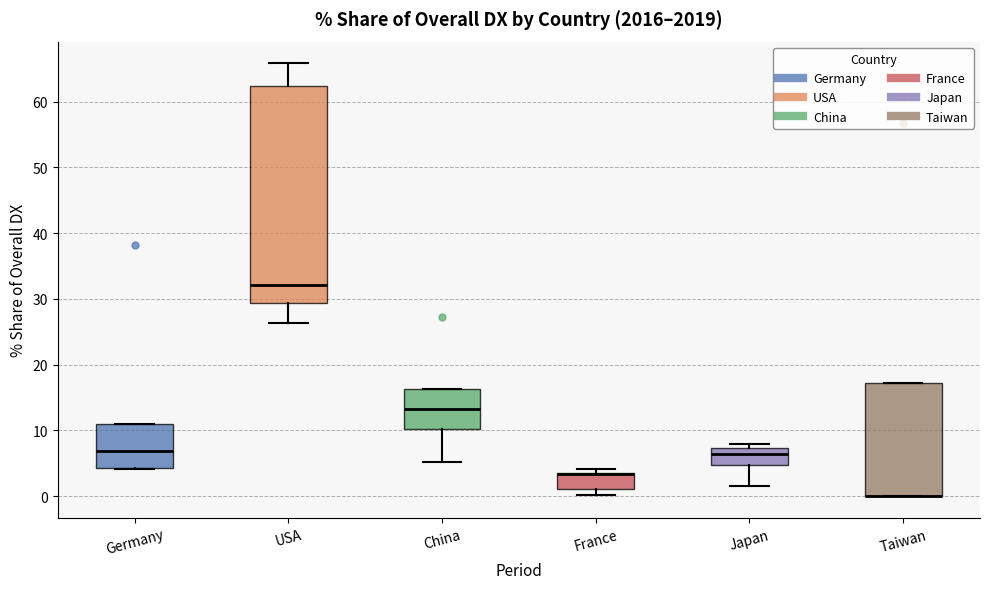

Reading left to right, transcribe this box plot: for each box, give where its median line is, the range the box spans, and where its two whiskers end, as read against the y-axis. The values are not printed on the chart, so give them approximately, as read against the axis.

Germany: median 7, box 4 to 11, whiskers 4 to 11
USA: median 32, box 29 to 62, whiskers 26 to 66
China: median 13, box 10 to 16, whiskers 5 to 16
France: median 3 (drawn on the box's upper edge), box 1 to 3, whiskers 0 to 4
Japan: median 6, box 5 to 7, whiskers 2 to 8
Taiwan: median 0 (drawn on the box's lower edge), box 0 to 17, whiskers 0 to 17